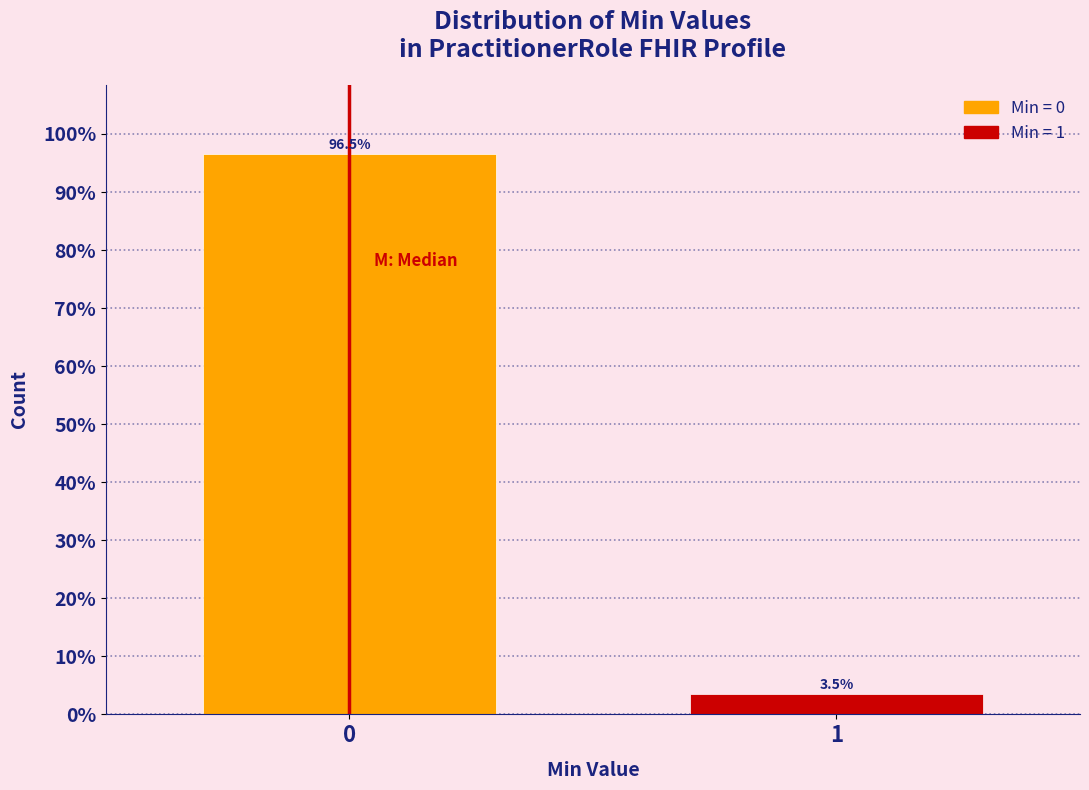

Reading right to left, what are all the values shown in this chart?

3.5	96.5